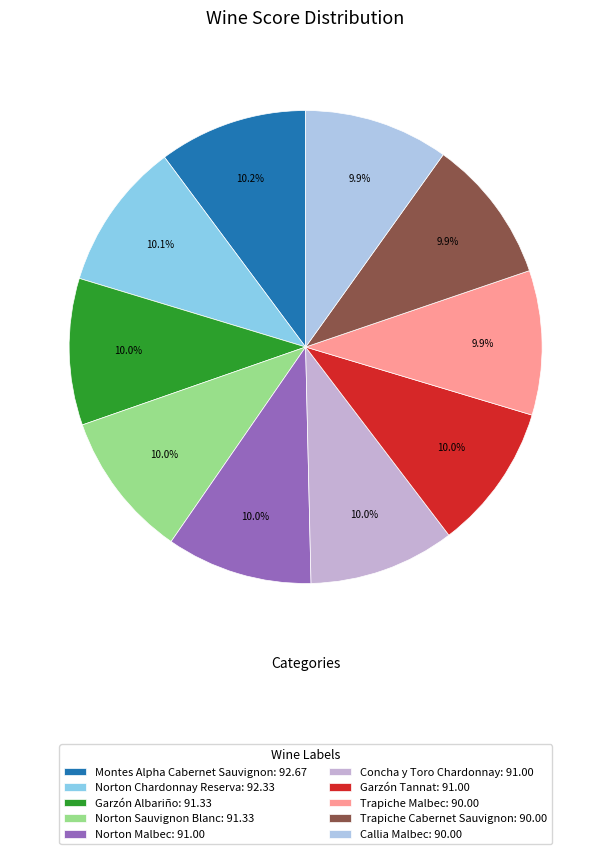

What percentage is the Garzón Tannat slice, to the nearest percent?

10%